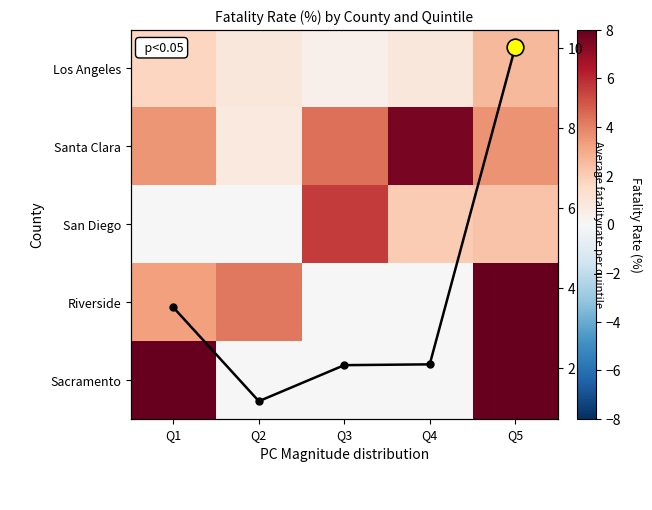

Rank the series at Q3 from highest to lowest value.

San Diego, Santa Clara, Mean fatality rate, Los Angeles, Riverside, Sacramento